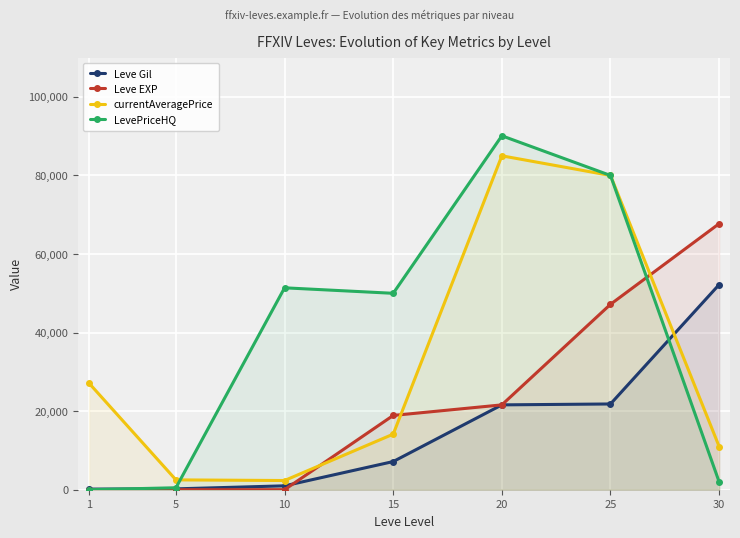

How many series are shown in this chart?

4